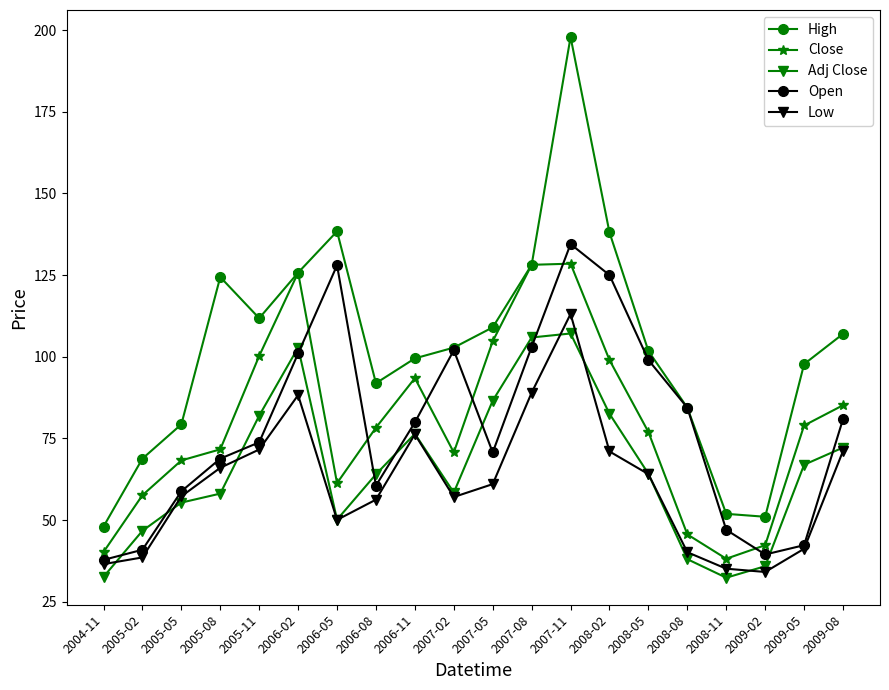

At which category is the sum across all series the highest?

2007-11